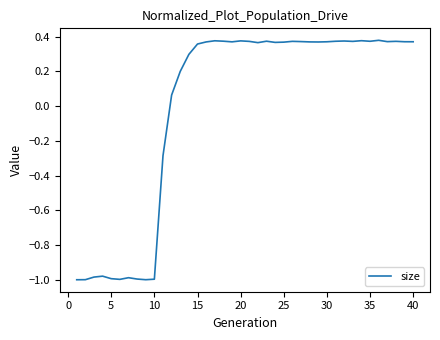

What is the difference between the maximum and minimum values?

1.4